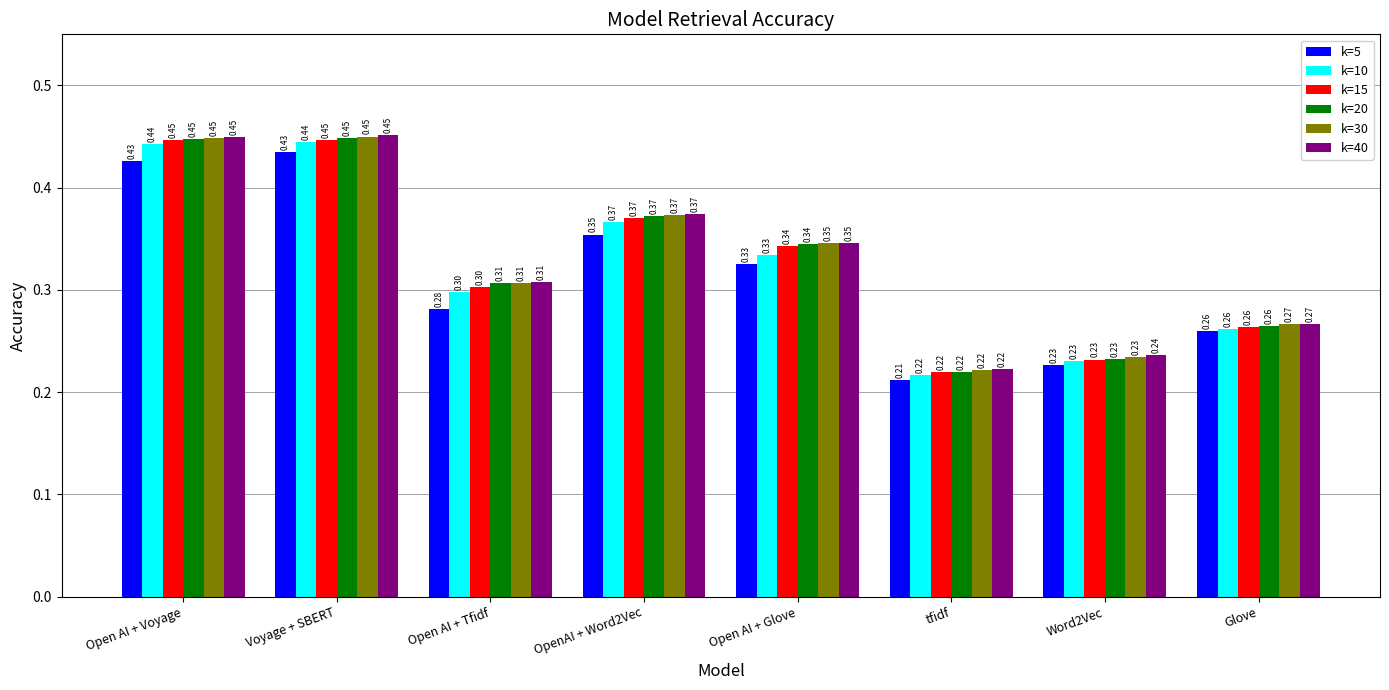

At how many categories does at least one series exceed 0?

8